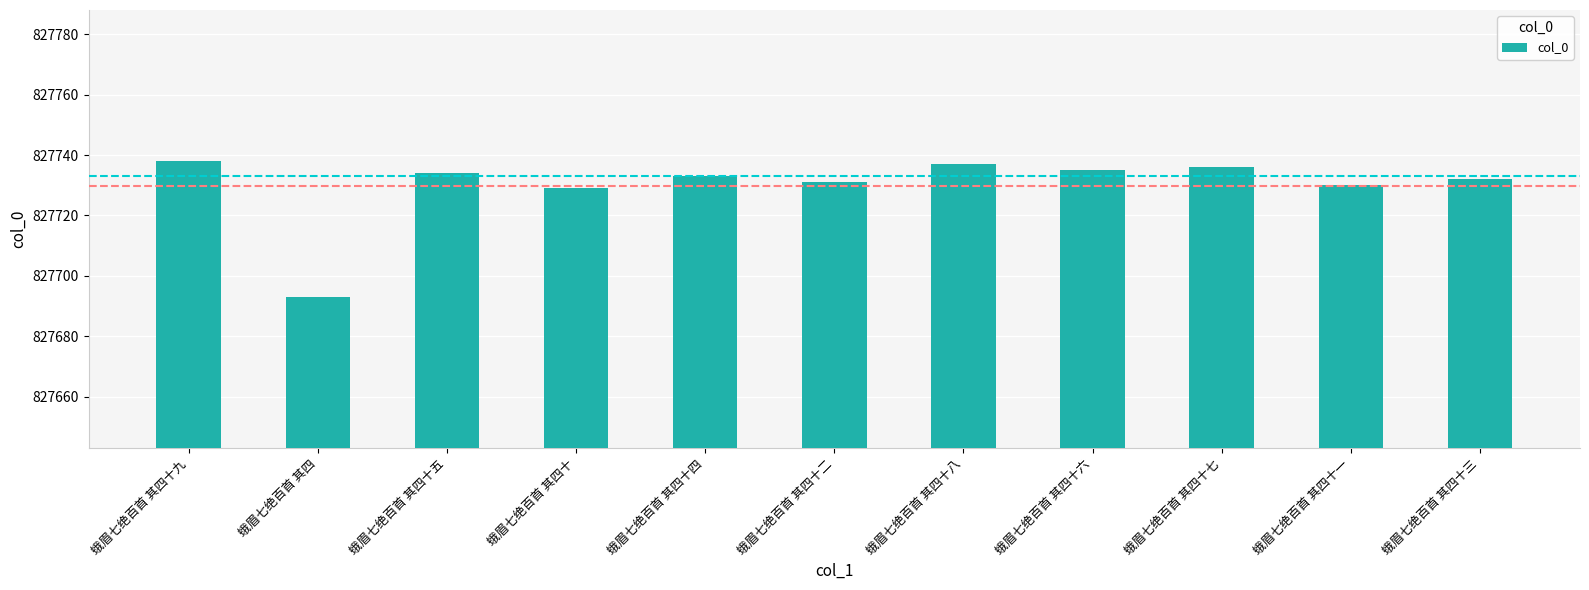

What is the difference between the second highest and second lowest values?

8